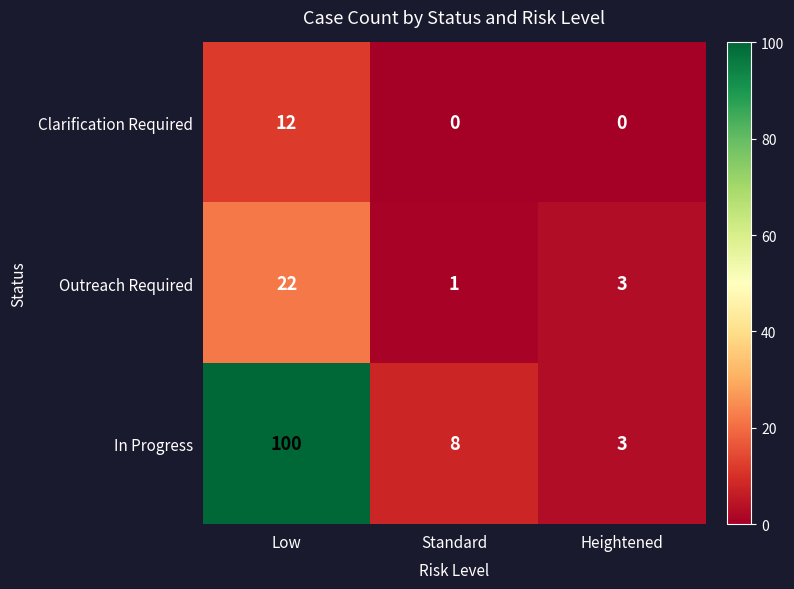

Reading left to right, what are all the values shown in this chart?

Clarification Required: Low=12	Standard=0	Heightened=0
Outreach Required: Low=22	Standard=1	Heightened=3
In Progress: Low=100	Standard=8	Heightened=3